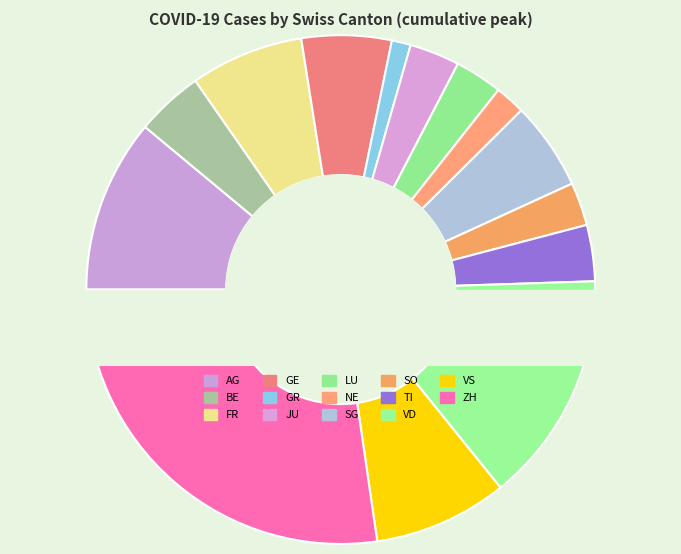

Rank the categories by value from highest to lowest.

ZH, VD, AG, VS, FR, GE, SG, BE, TI, JU, LU, SO, NE, GR